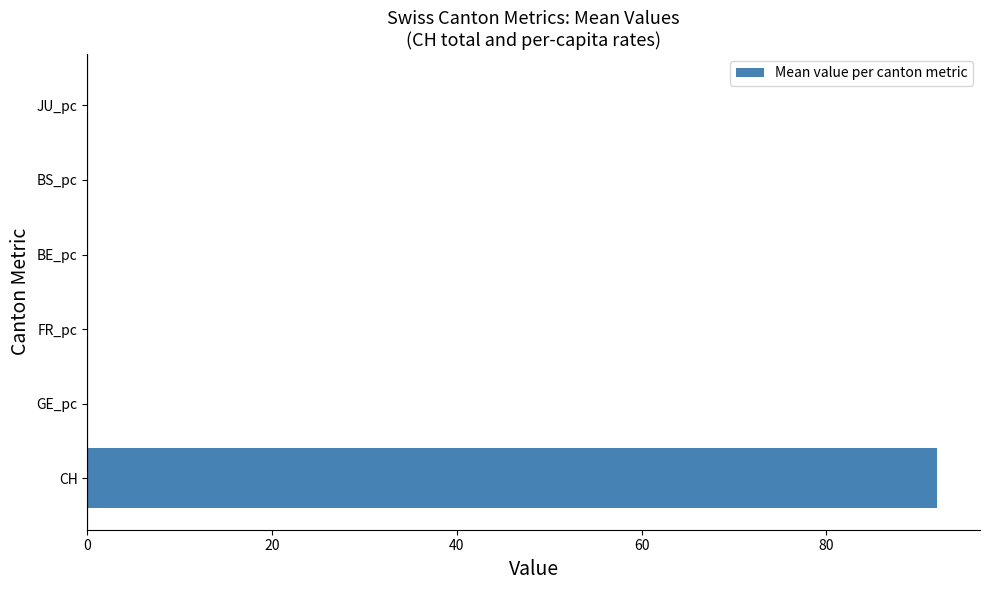

The value at CH is 92.0. True or false?

True